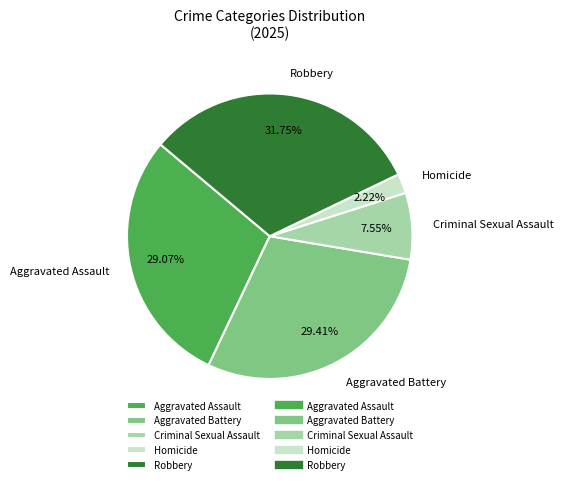

Approximately how many times larger is the value at Homicide compared to Criminal Sexual Assault?

0.3